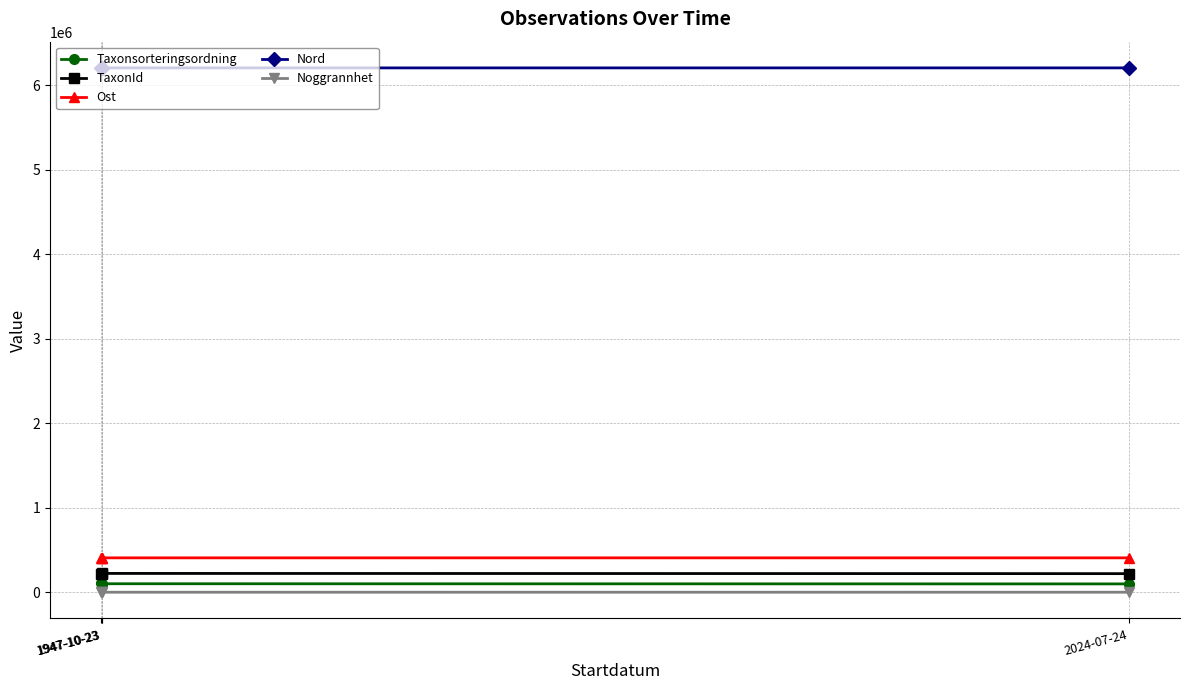

Count the number of data series in this chart.

5